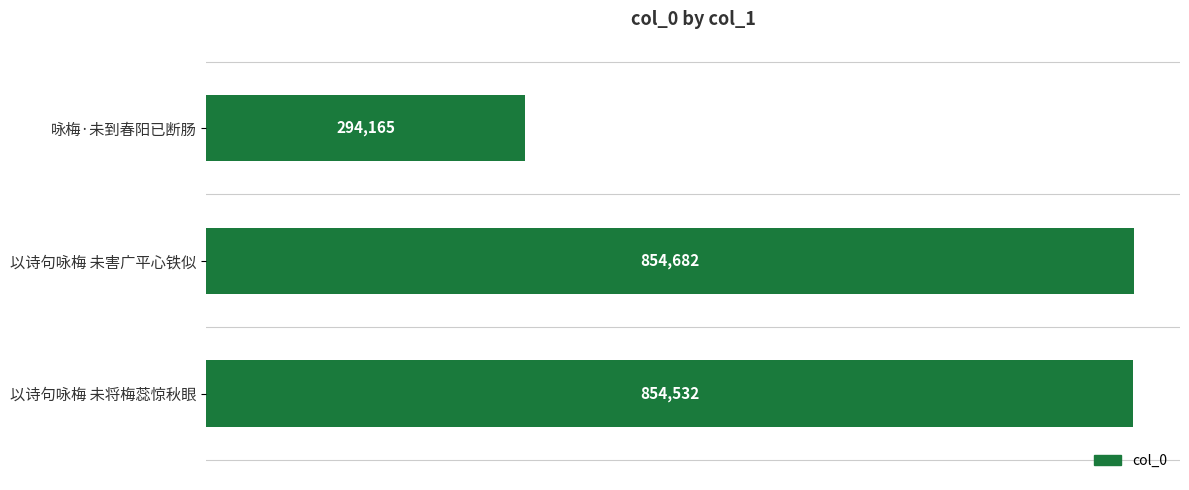

List the labels in order of value, largest first.

以诗句咏梅 未害广平心铁似, 以诗句咏梅 未将梅蕊惊秋眼, 咏梅·未到春阳已断肠